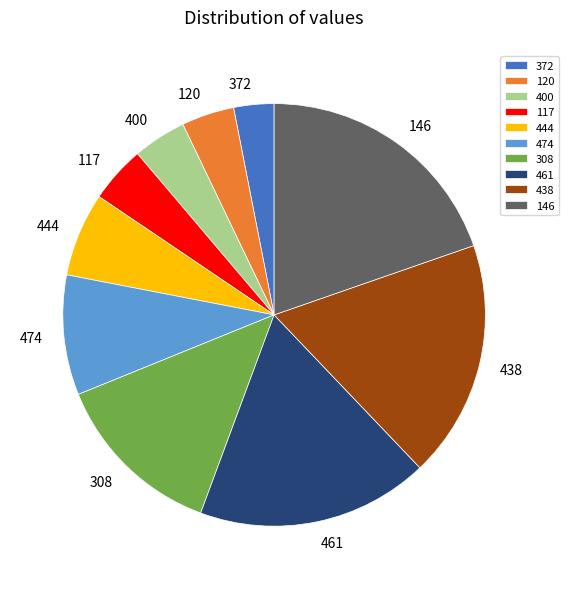

Is it true that 400 is 10% of the pie?

False